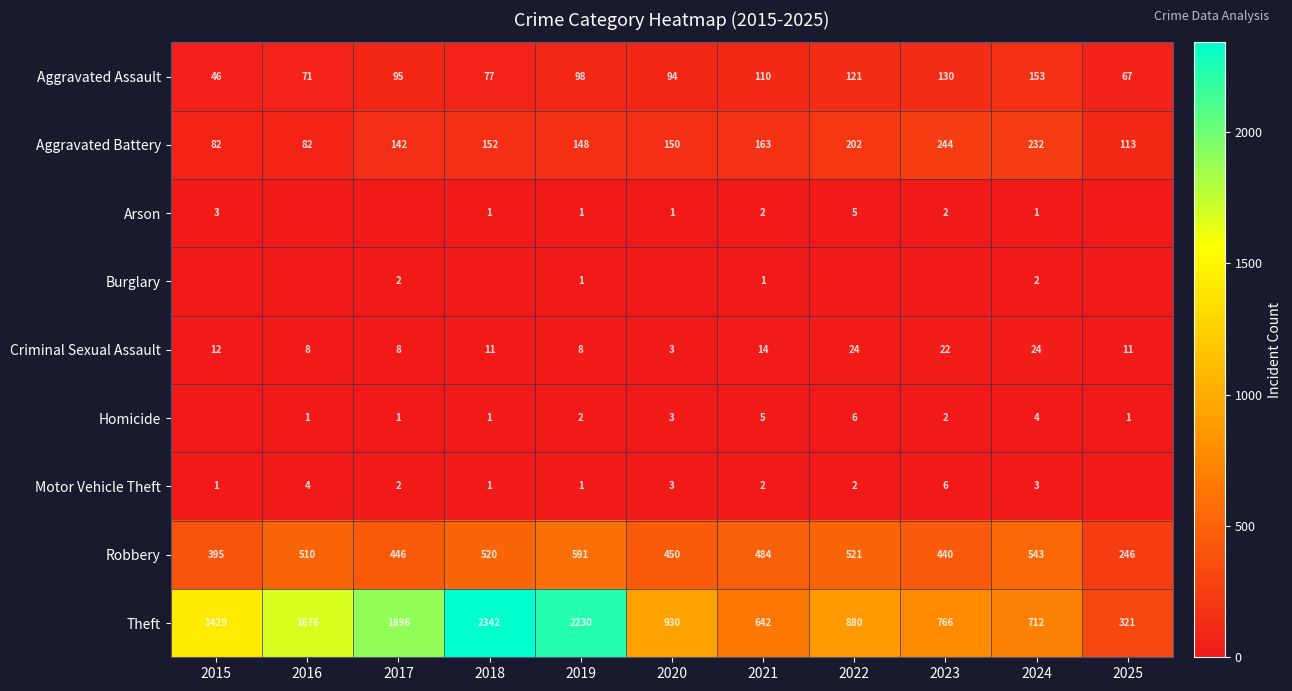

At which label does Theft first exceed 930?

2015